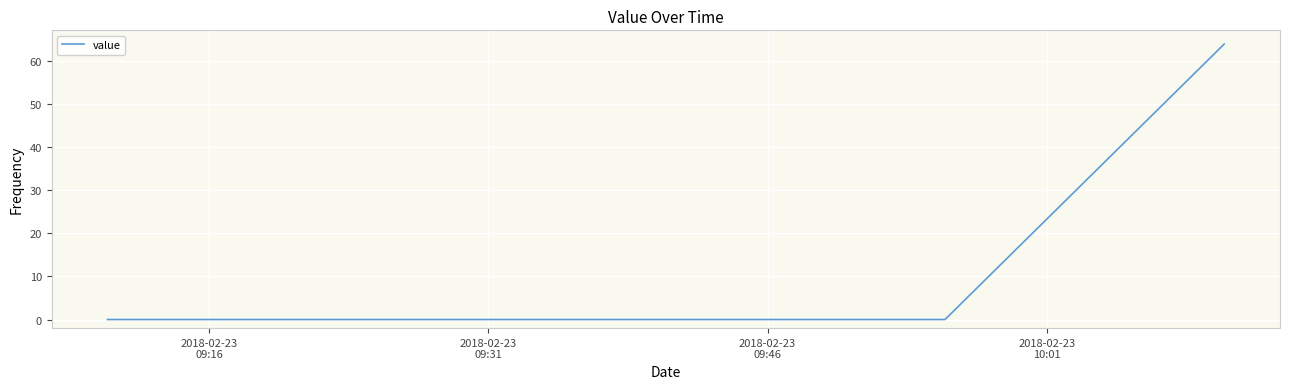

What is the greatest value displayed?

64